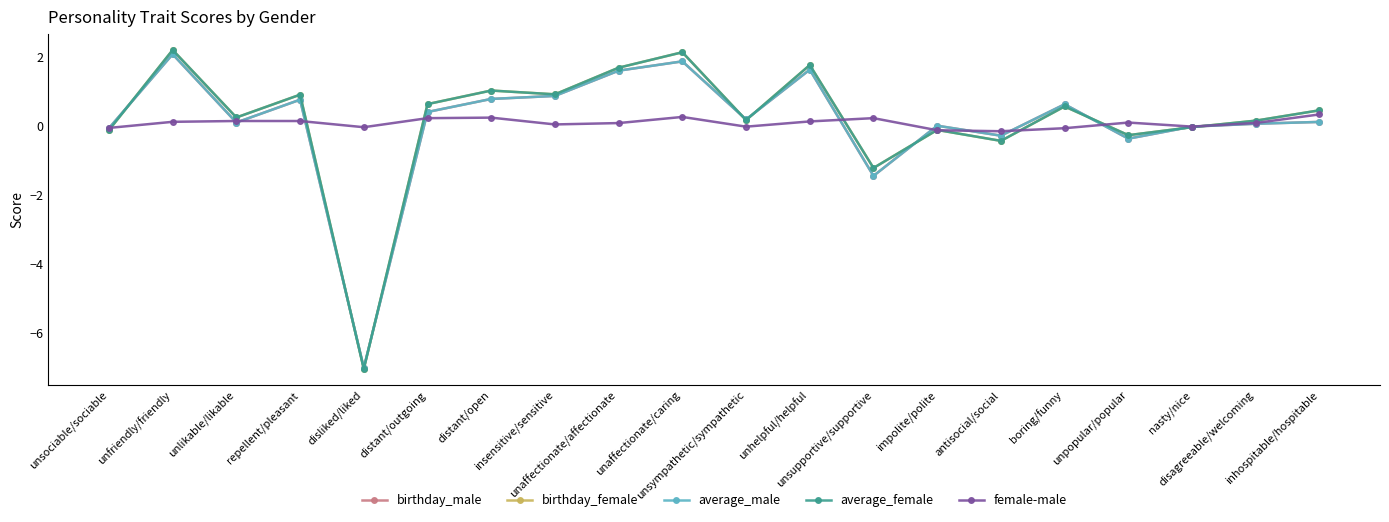

The birthday_male series shows 0.2 at distant/open. True or false?

False